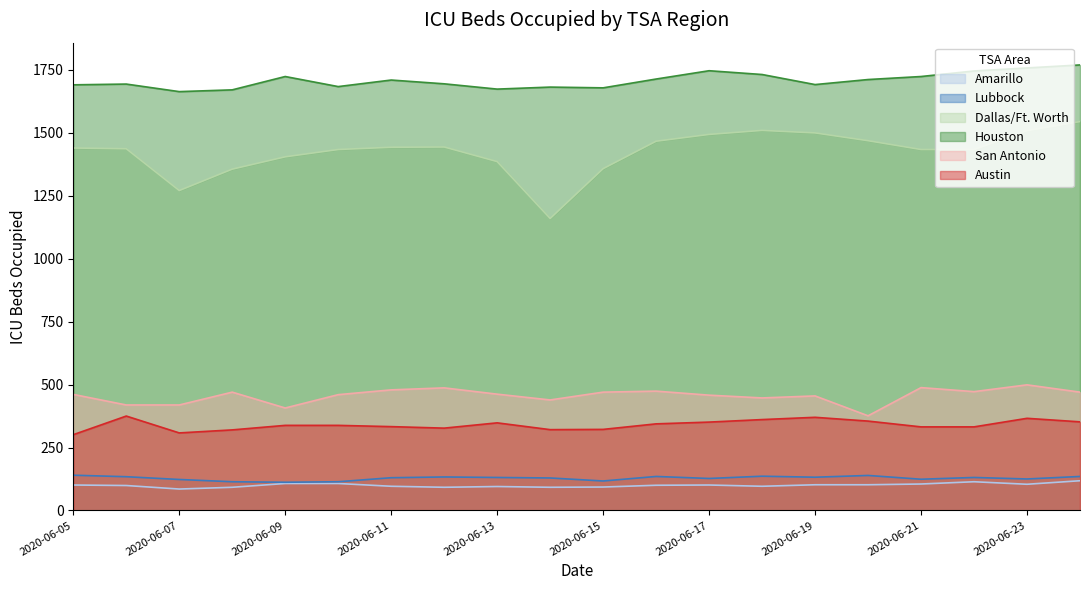

Reading right to left, extract all data points from this chart.

Amarillo: 118	104	114	105	102	102	96	101	100	93	92	95	92	96	107	107	92	85	99	101
Lubbock: 135	125	131	124	139	132	136	127	135	117	129	131	133	130	114	112	114	123	134	140
Dallas/Ft. Worth: 1545	1509	1434	1434	1469	1500	1510	1494	1467	1358	1160	1386	1444	1443	1434	1405	1356	1271	1437	1440
Houston: 1770	1758	1746	1724	1712	1692	1732	1747	1714	1679	1682	1674	1695	1710	1684	1724	1671	1664	1694	1691
San Antonio: 470	499	472	488	376	455	447	458	474	470	439	462	487	479	460	407	470	419	419	461
Austin: 352	366	332	332	355	370	361	351	344	322	321	348	327	333	338	338	320	308	375	301